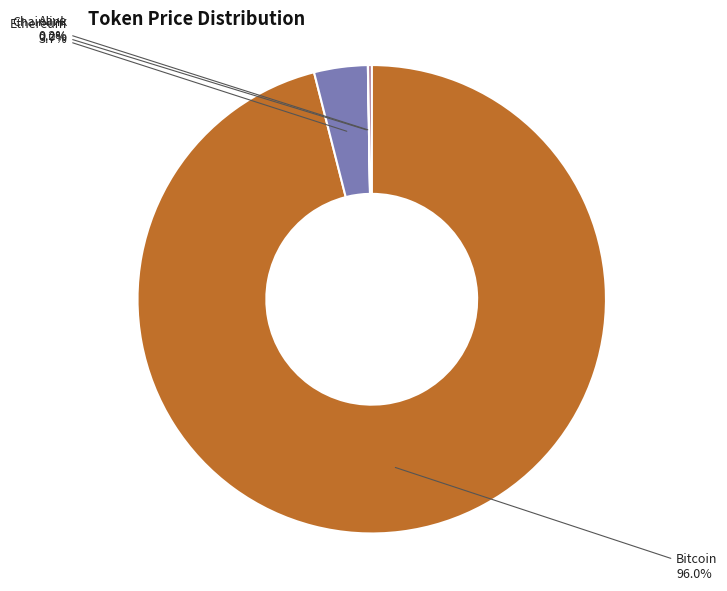

Is Ethereum the majority of the pie?

No